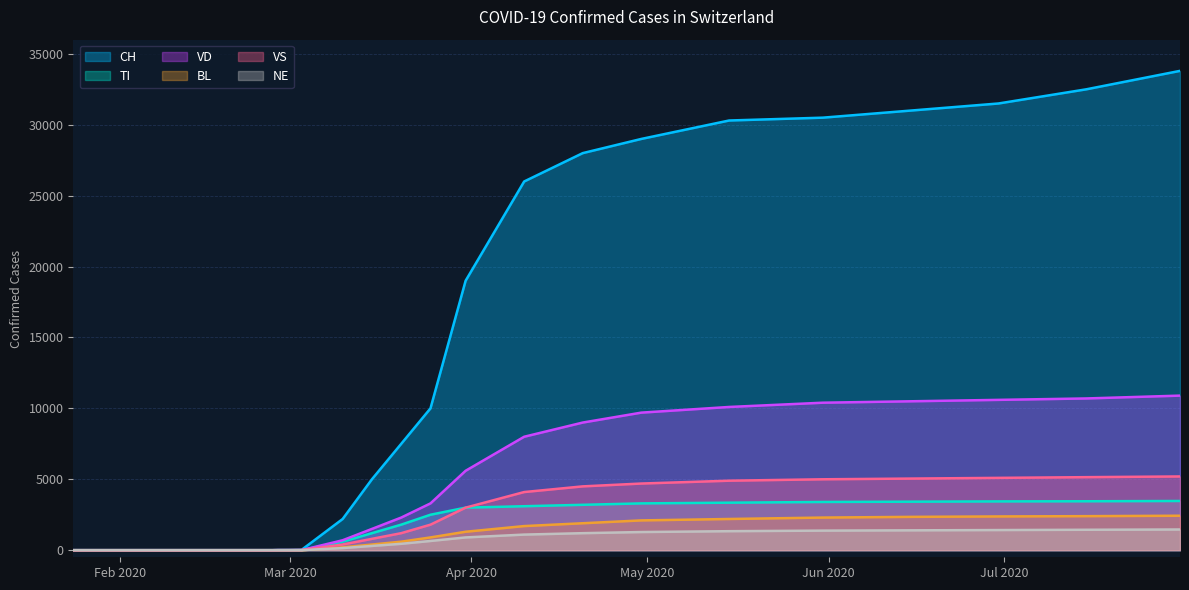

Which series has the largest total across all categories?

CH